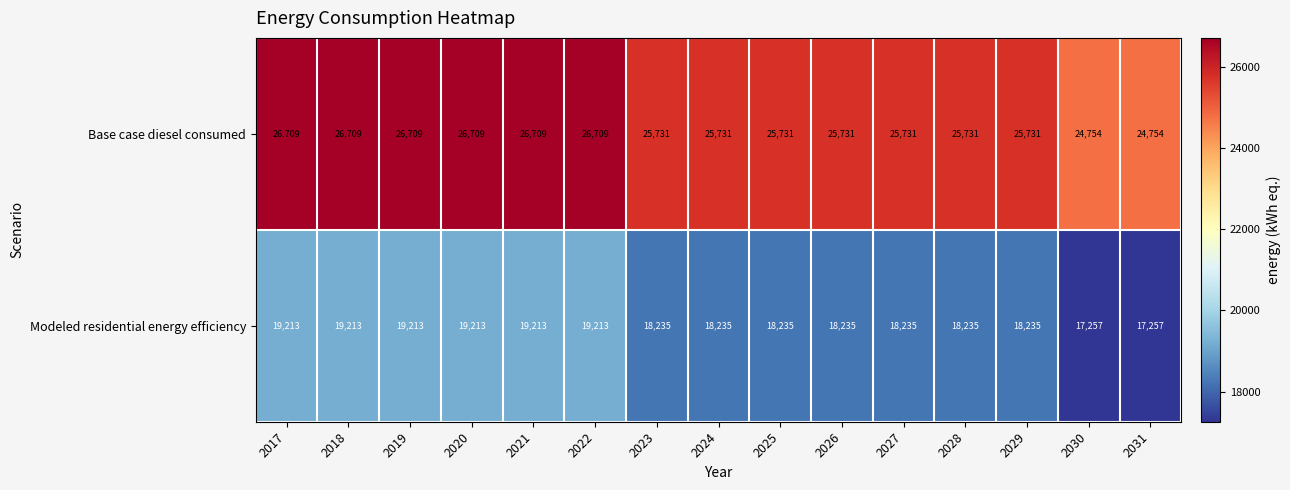

List the series in order of their overall mean, lowest first.

Modeled residential energy efficiency, Base case diesel consumed